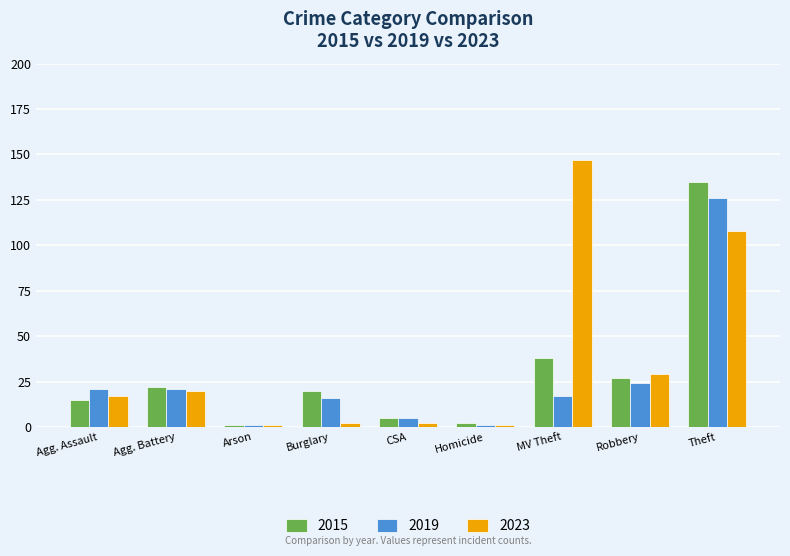

What is the total value across all series at Agg. Assault?

53